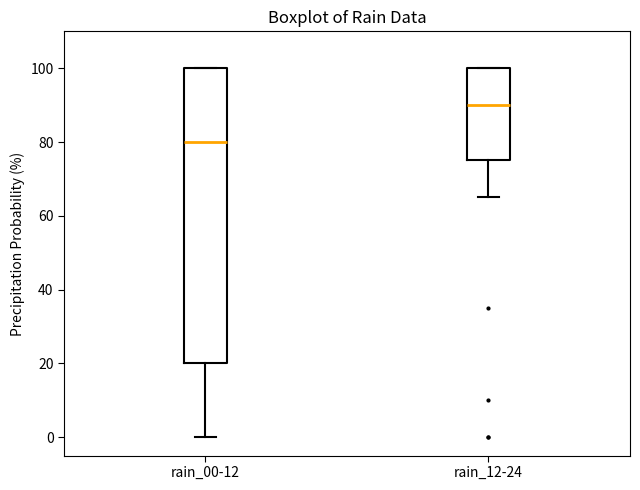

Which box is the tallest, from its lower edge to its upper edge?

rain_00-12